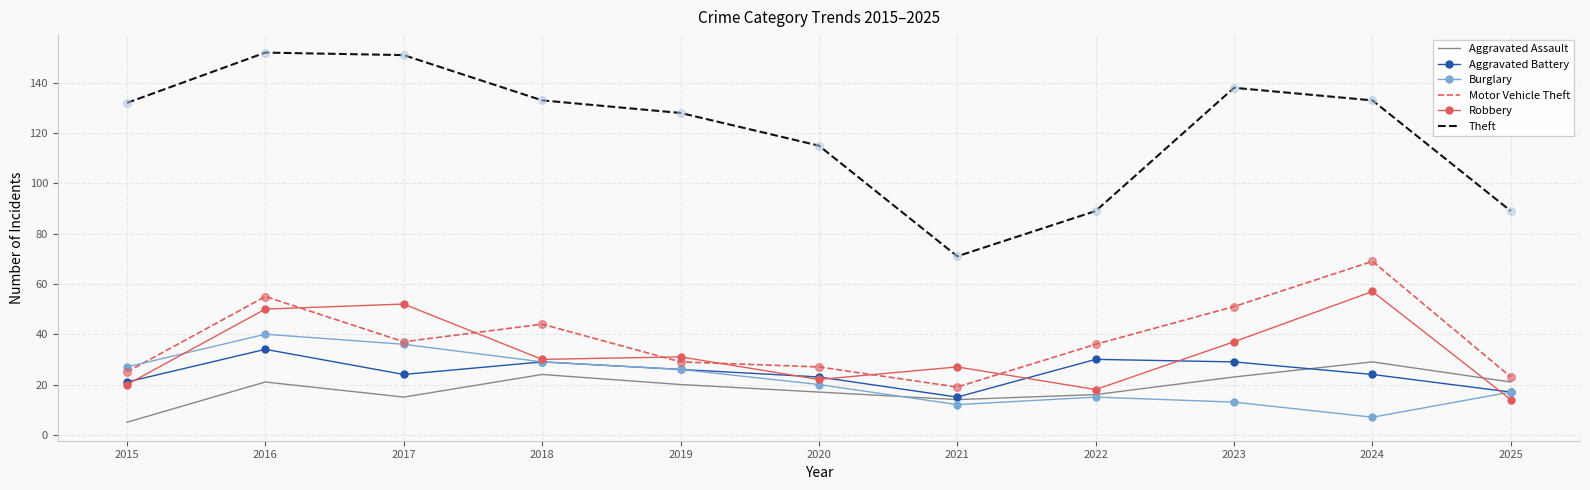

At how many categories does at least one series exceed 113?

8